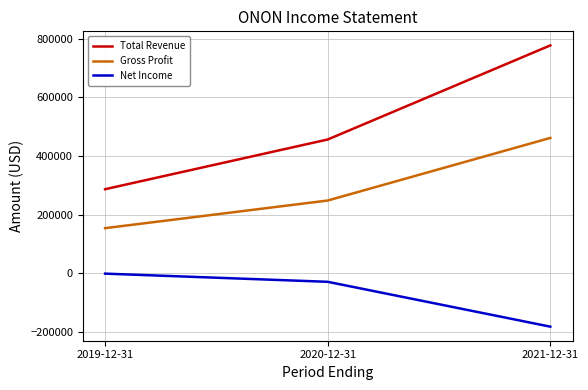

How many lines are shown in the chart?

3